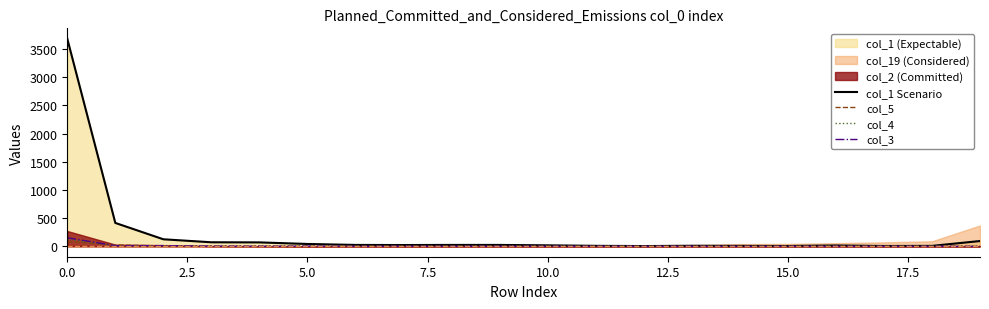

Is it true that col_4 equals 3 at 2.5?

False